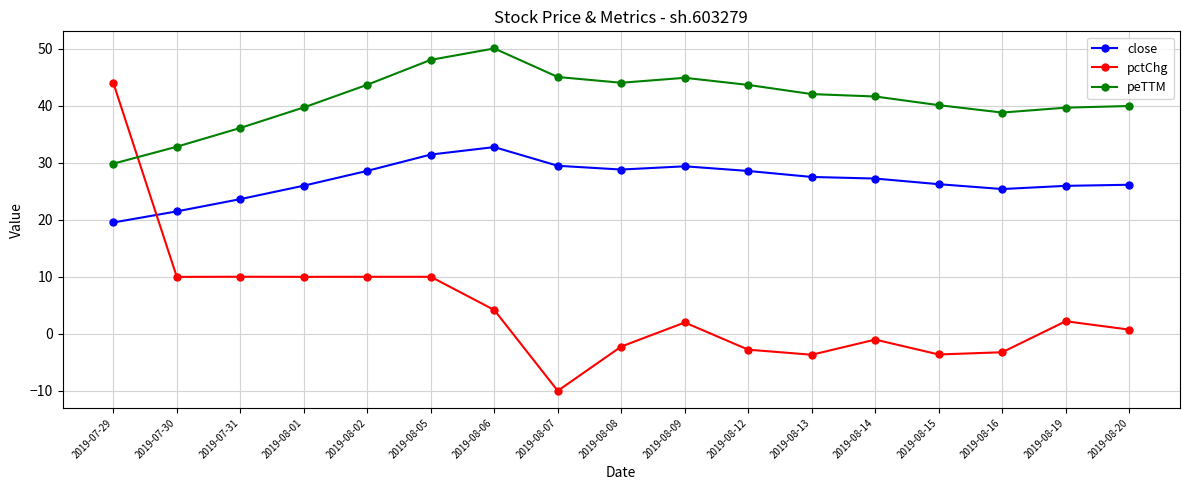

What are all the series names shown in the legend?

close, pctChg, peTTM